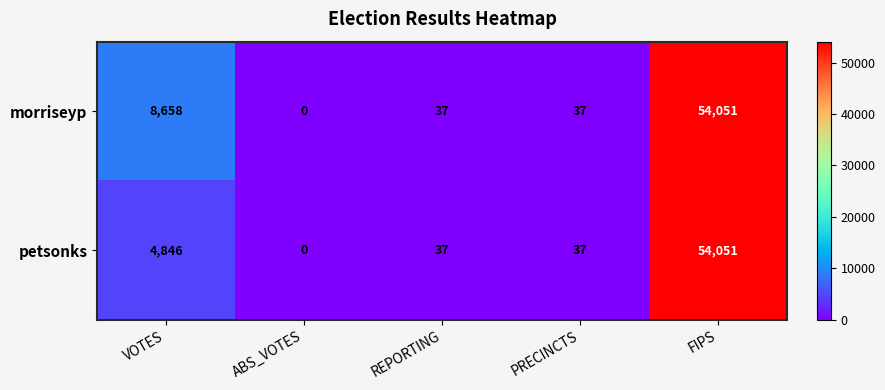

At how many categories does at least one series exceed 31272?

1